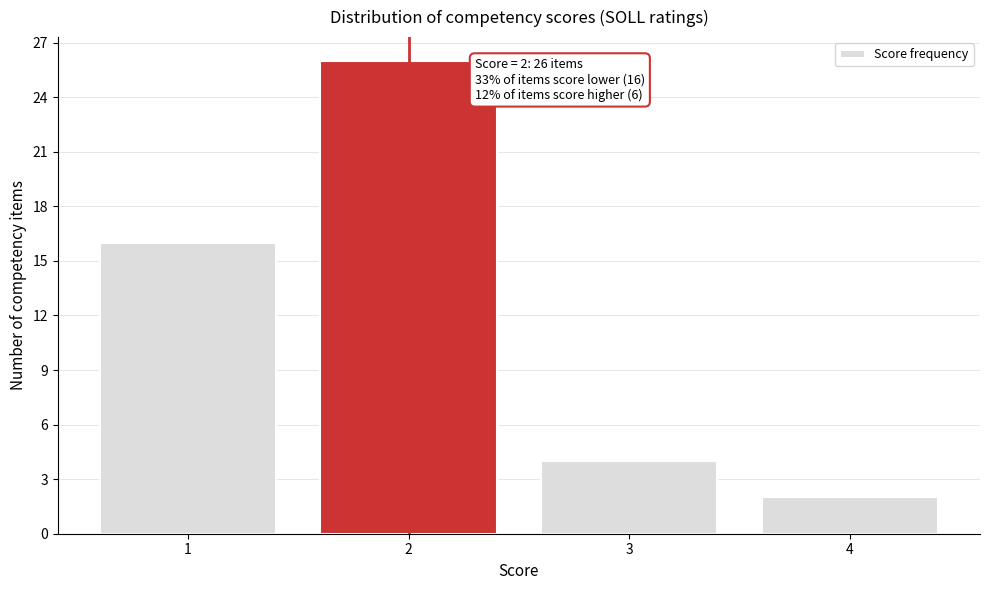

Reading right to left, transcribe all the data shown in this chart.

2	4	26	16